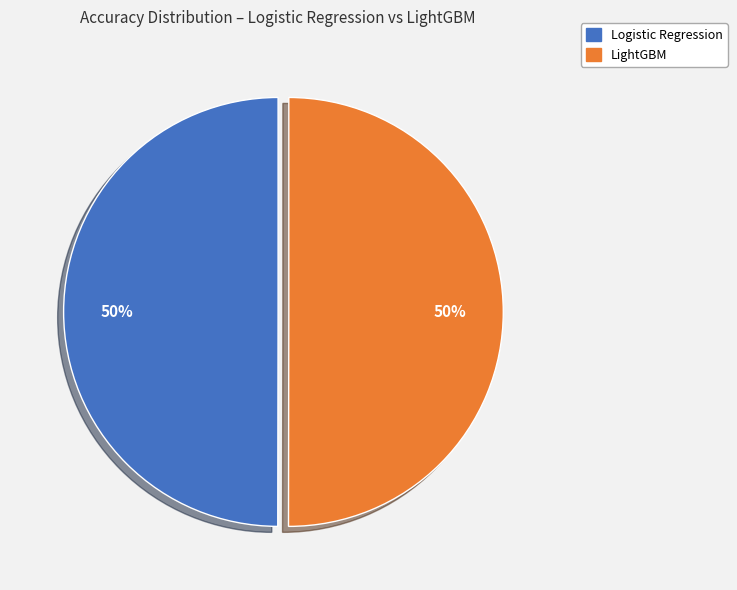

To the nearest percent, what is the combined percentage of LightGBM and Logistic Regression?

100%